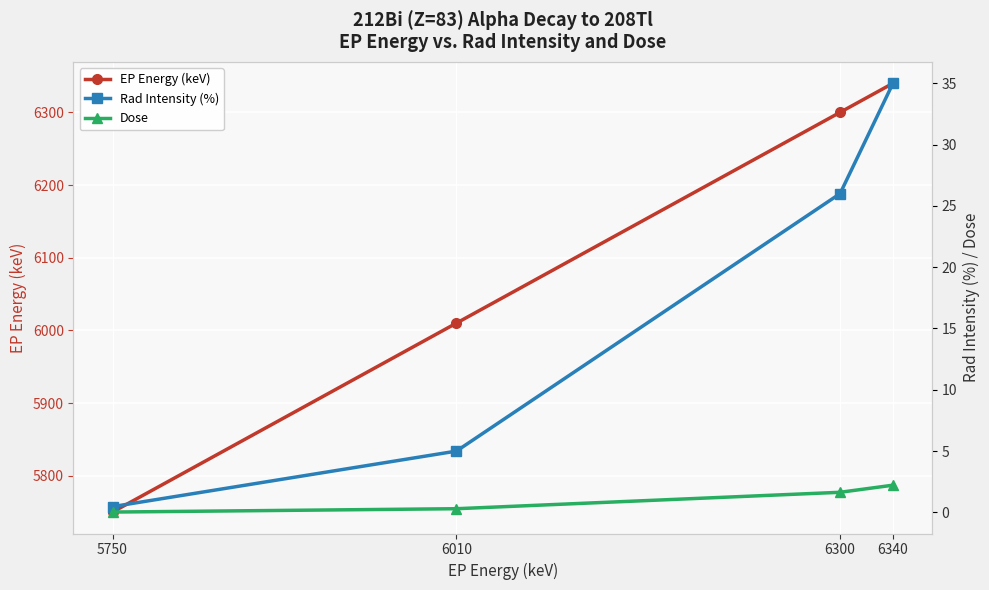

Rank the series at 6300 from lowest to highest value.

Dose, Rad Intensity (%), EP Energy (keV)